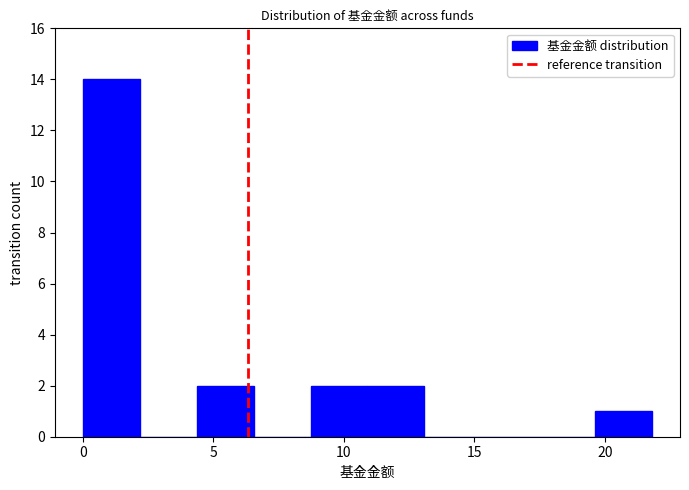

What is the height of the bar covering 19.5 to 22.0 on the x-axis? Neither the bar edges nor the heights are printed on the chart, so give them approximately, as read against the axes.

1